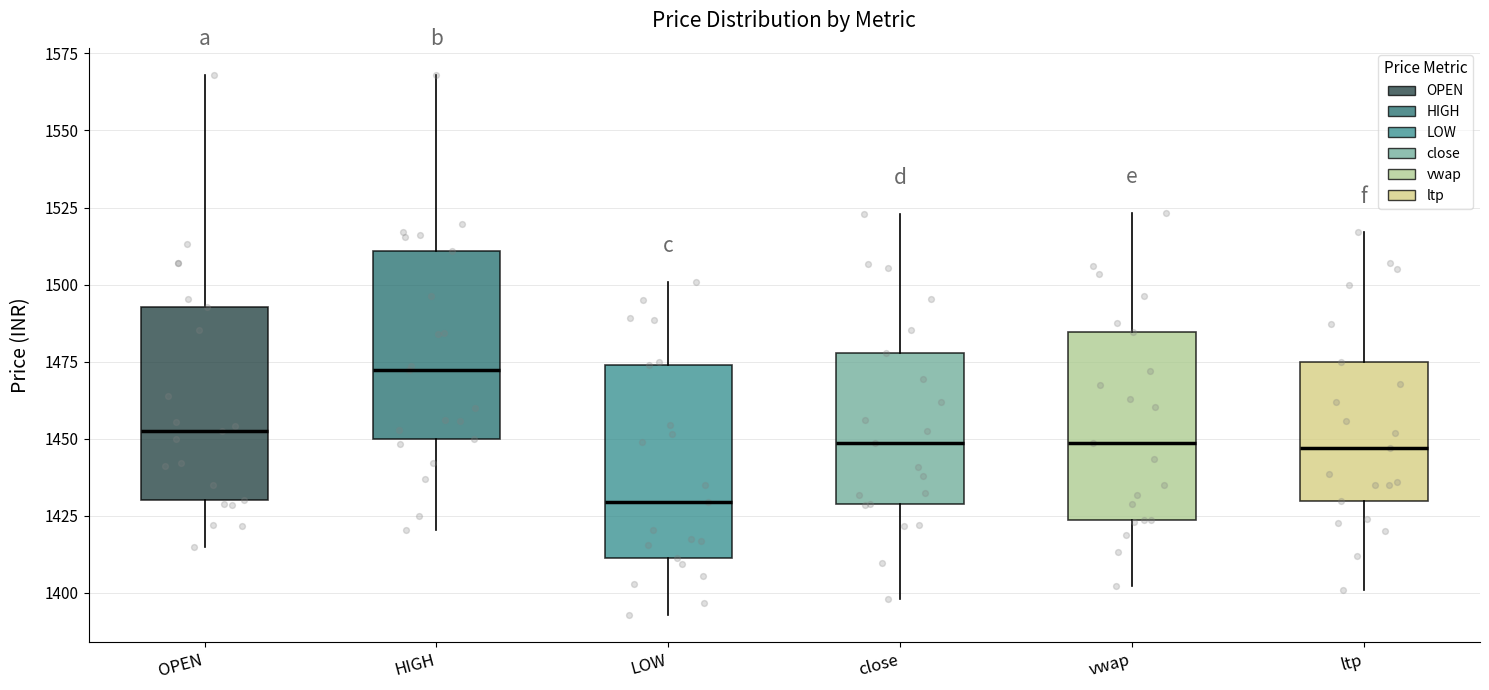

Where is the lower edge of the box for LOW on the y-axis? The values are not printed on the chart, so give them approximately, as read against the axis.

1410